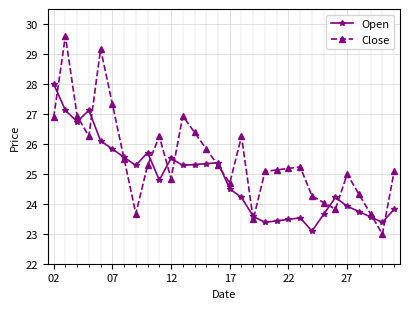

Which series has the largest range (max minus min)?

Close